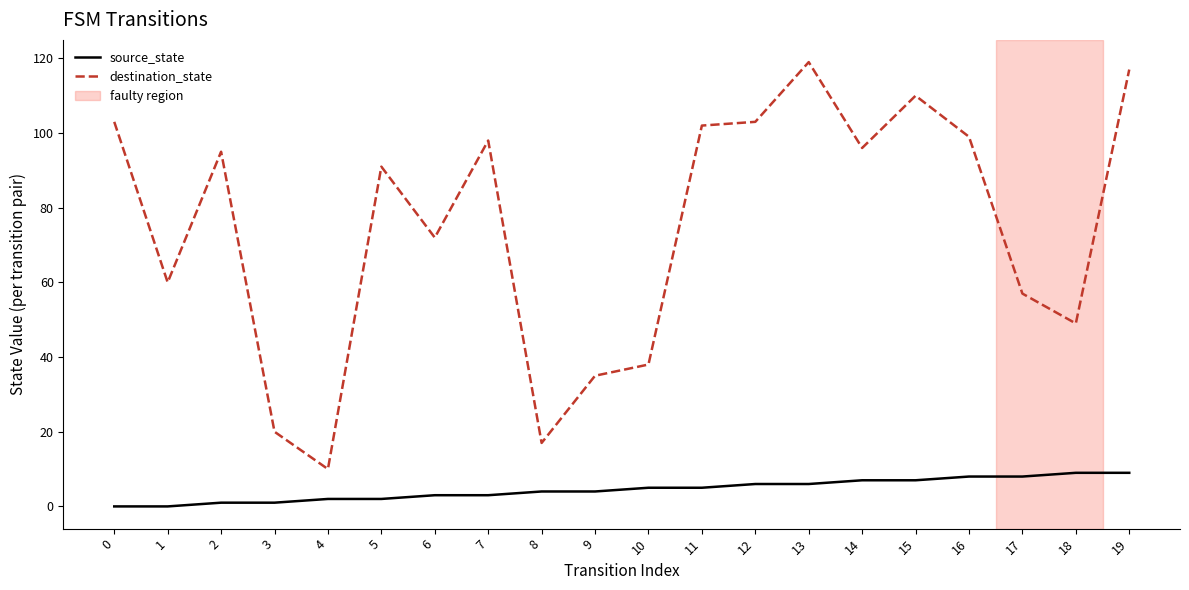

Reading right to left, extract all data points from this chart.

source_state: 19=9	18=9	17=8	16=8	15=7	14=7	13=6	12=6	11=5	10=5	9=4	8=4	7=3	6=3	5=2	4=2	3=1	2=1	1=0	0=0
destination_state: 19=117	18=49	17=57	16=99	15=110	14=96	13=119	12=103	11=102	10=38	9=35	8=17	7=98	6=72	5=91	4=10	3=20	2=95	1=60	0=103